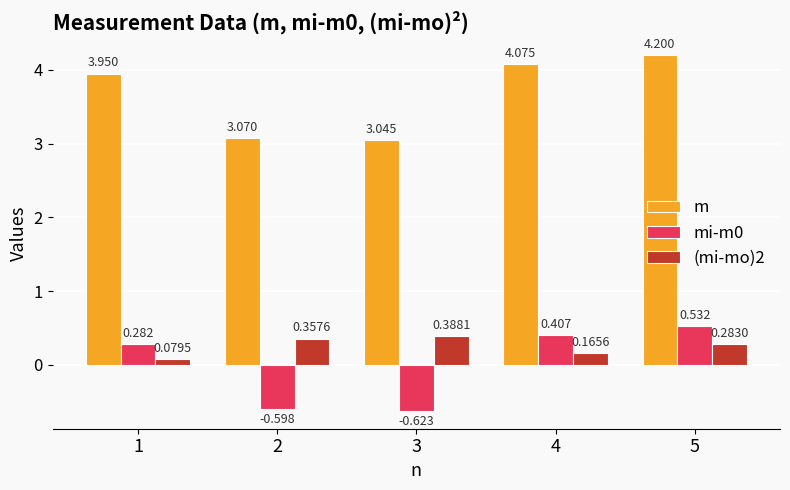

How many data points does each series have?

5